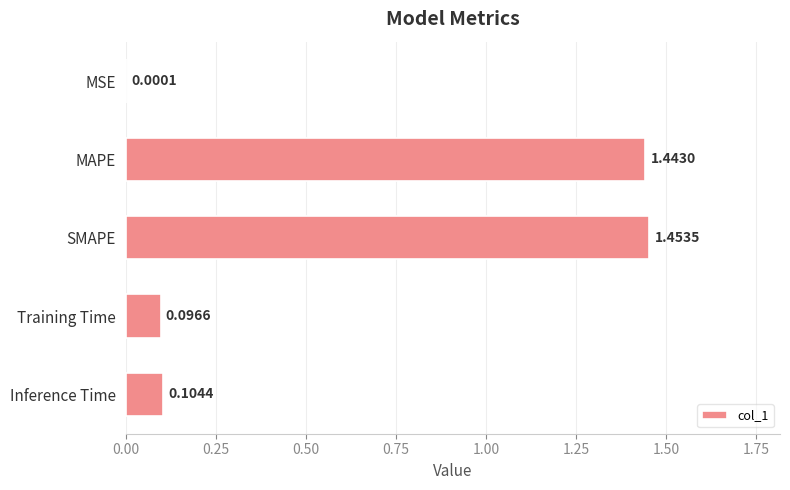

Which category has the highest value across all series?

SMAPE